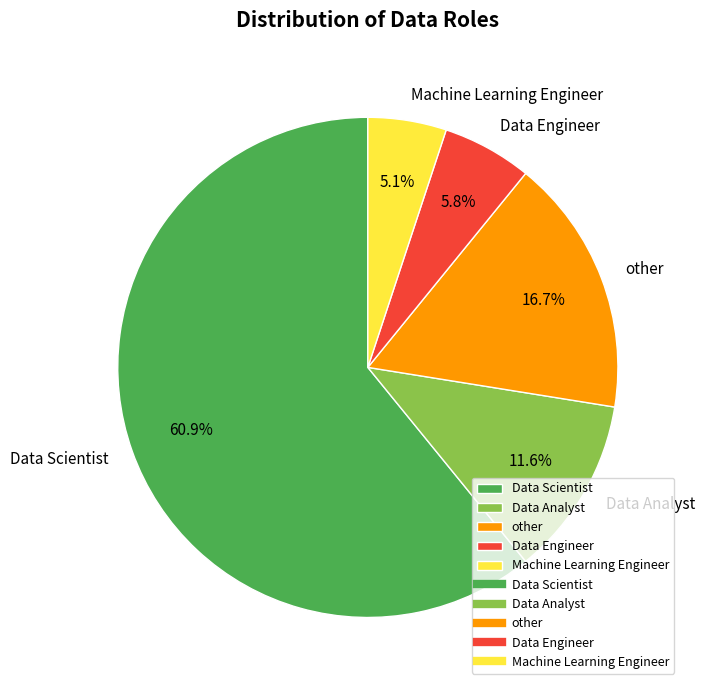

What is the majority slice?

Data Scientist